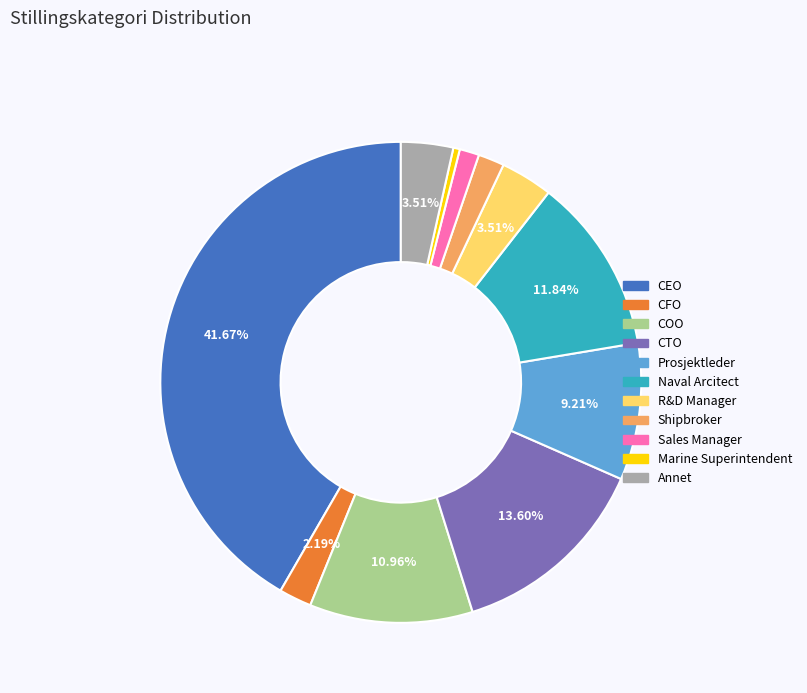

What percentage do CTO and COO together represent?

24.6%